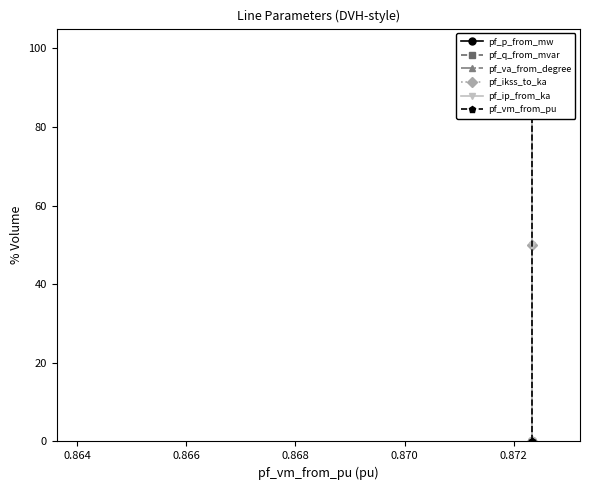

Reading right to left, what are all the values shown in this chart?

pf_p_from_mw: 0	100	100
pf_q_from_mvar: 100	0	0
pf_va_from_degree: 0	100	100
pf_ikss_to_ka: 0	50	100
pf_ip_from_ka: 0	50	100
pf_vm_from_pu: 100	0	0